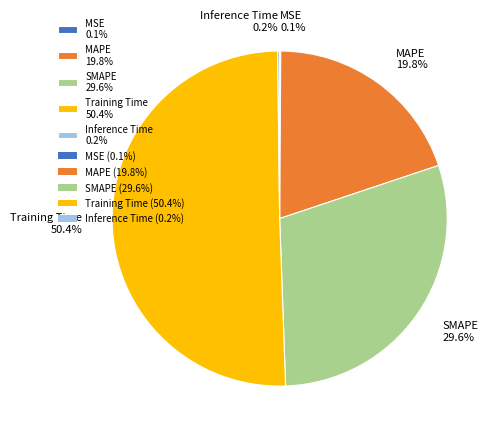

What is the total percentage of MAPE 19.8% and Training Time 50.4%?

70.1%